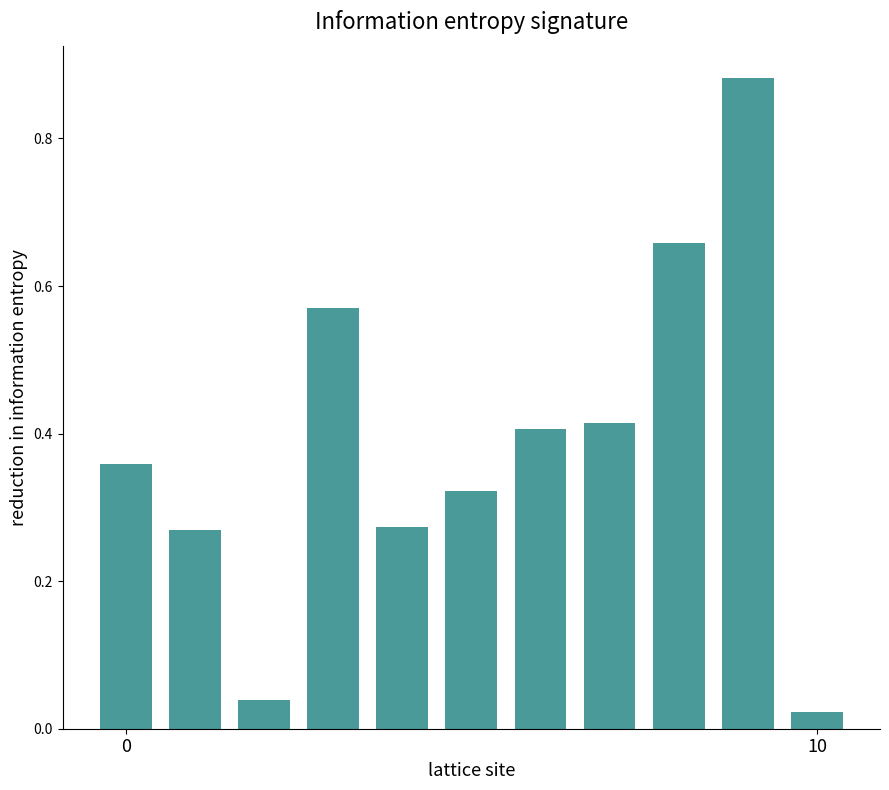

What is the difference between the maximum and second lowest values?

0.8